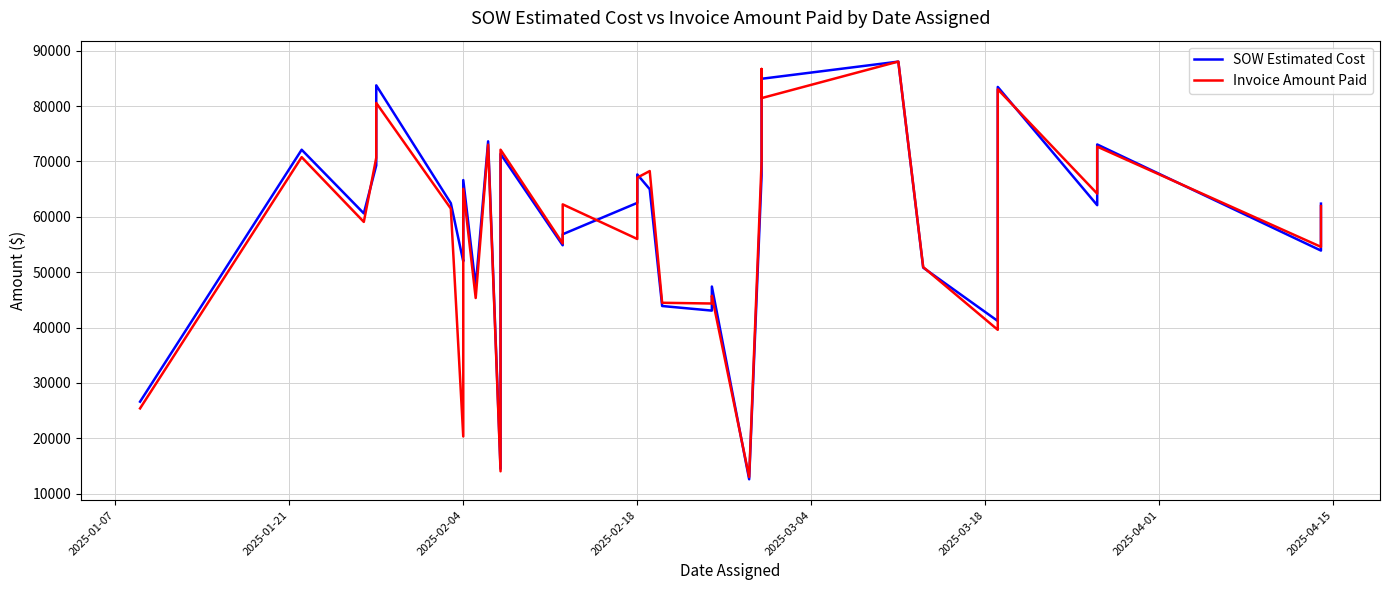

At how many categories does at least one series exceed 62933?

17